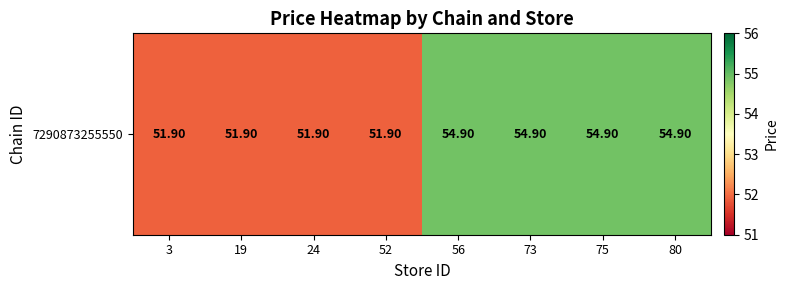

What is the sum of the values at 75 and 73?

109.8